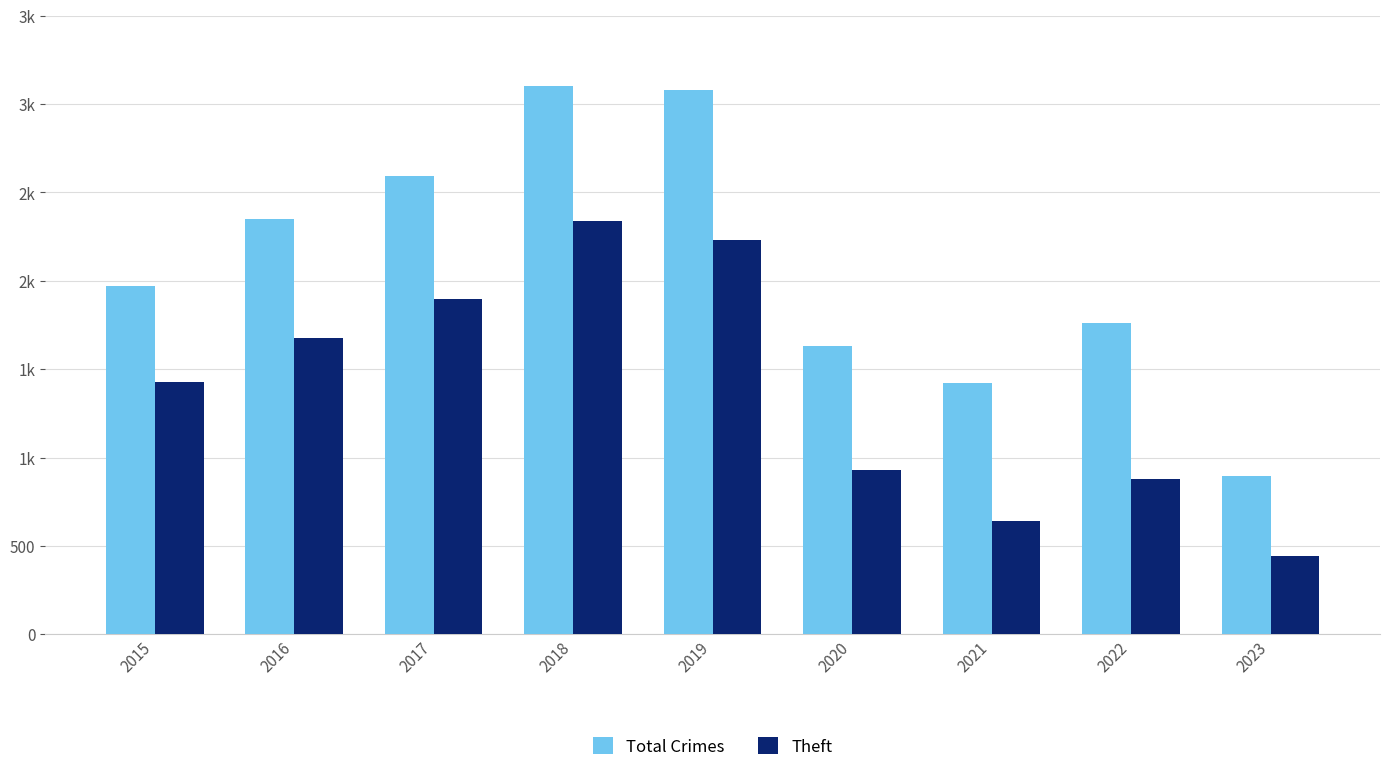

Does the chart contain stacked bars?

No